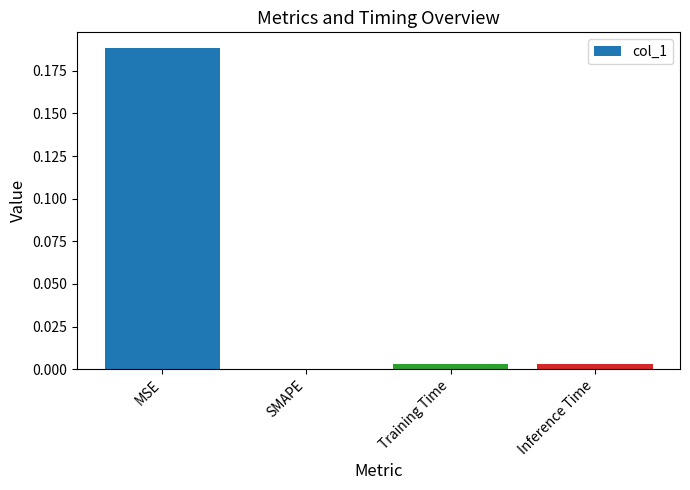

Which has a higher value, SMAPE or MSE?

MSE